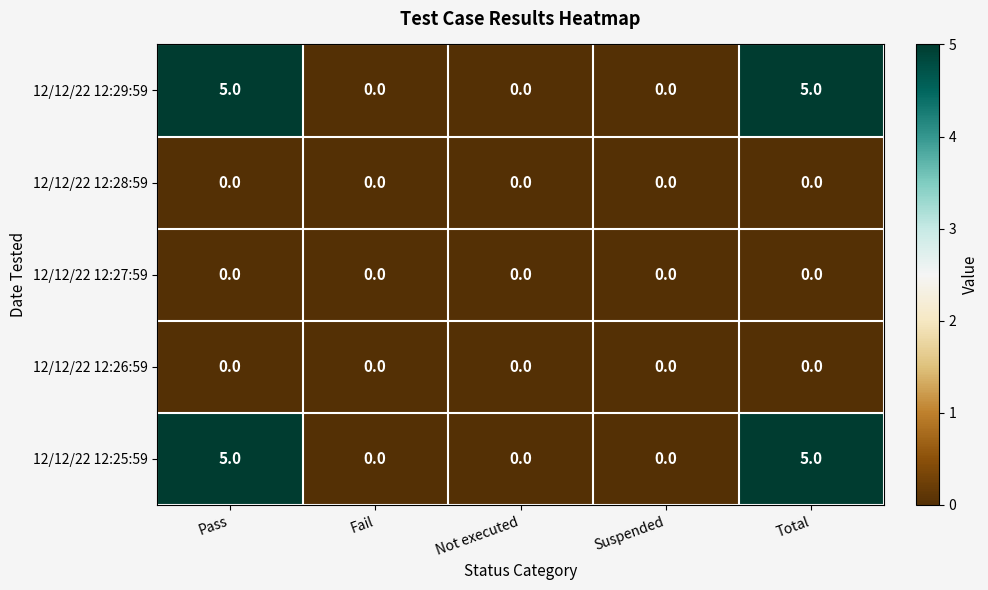

Reading left to right, extract all data points from this chart.

12/12/22 12:29:59: Pass=5	Fail=0	Not executed=0	Suspended=0	Total=5
12/12/22 12:28:59: Pass=0	Fail=0	Not executed=0	Suspended=0	Total=0
12/12/22 12:27:59: Pass=0	Fail=0	Not executed=0	Suspended=0	Total=0
12/12/22 12:26:59: Pass=0	Fail=0	Not executed=0	Suspended=0	Total=0
12/12/22 12:25:59: Pass=5	Fail=0	Not executed=0	Suspended=0	Total=5